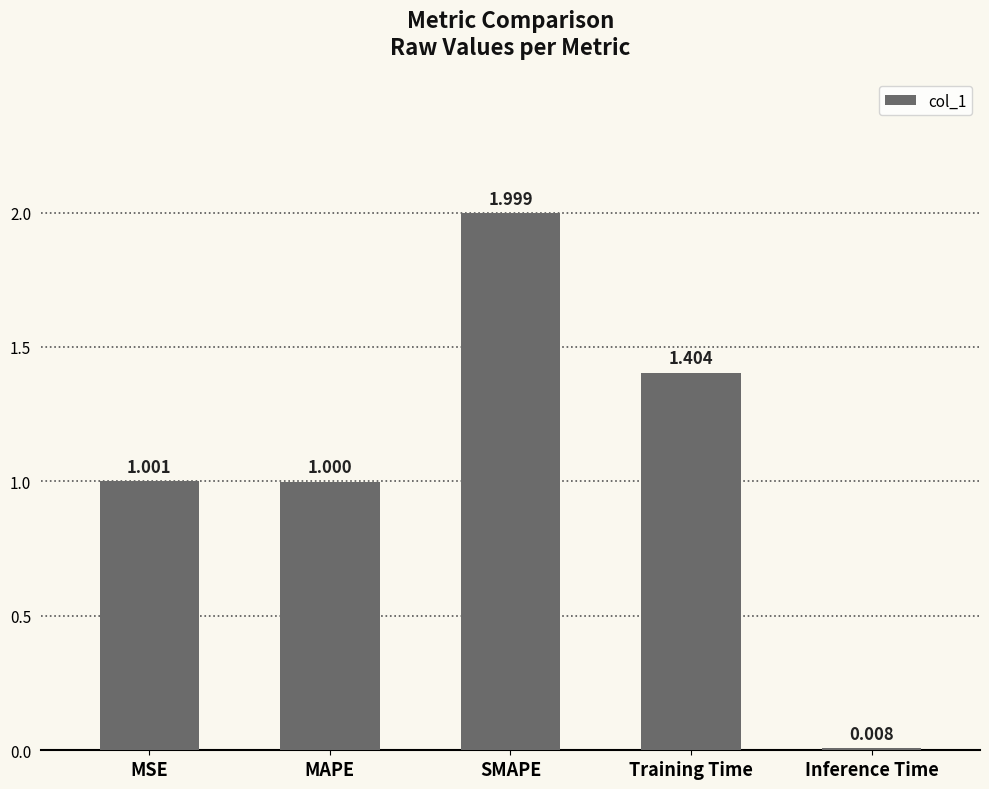

What is the sum of the values at Inference Time and MAPE?

1.0